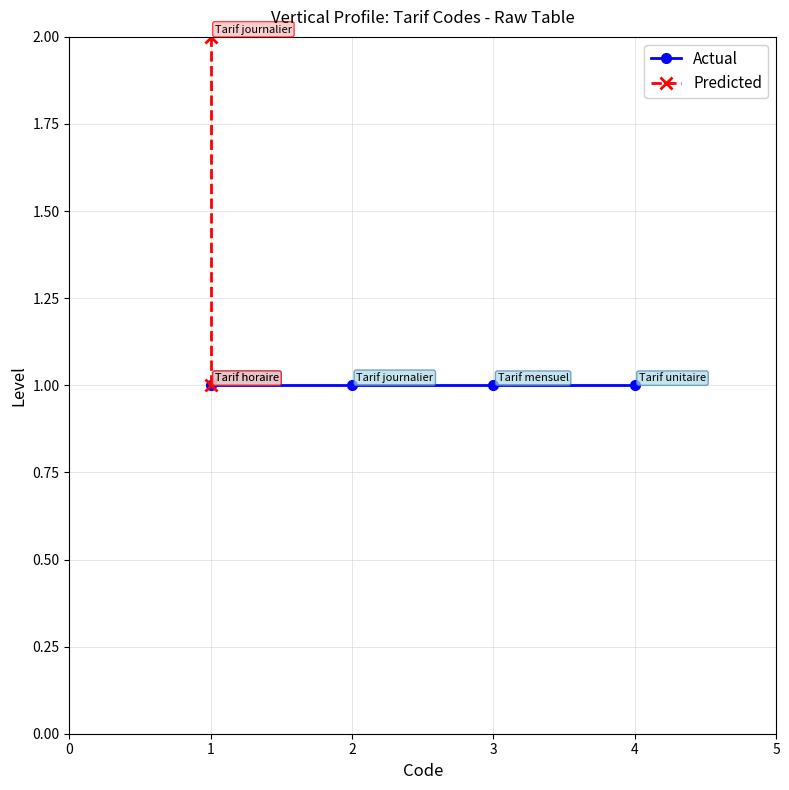

True or false: Predicted and Actual intersect in this chart.

False